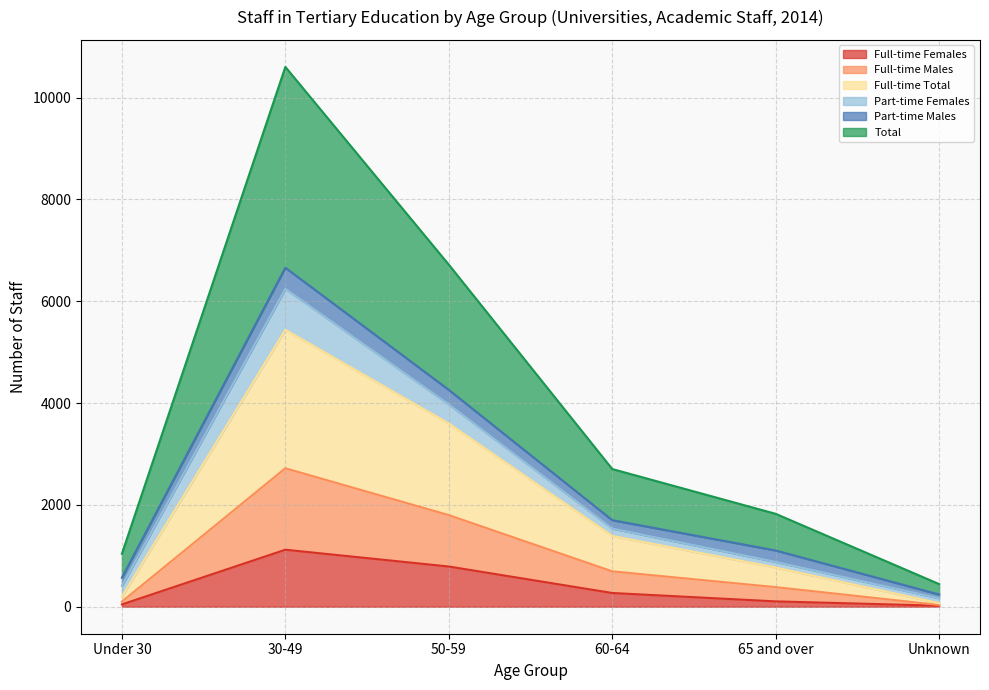

Is the value of Full-time Males at Under 30 greater than the value of Full-time Total at 65 and over?

No